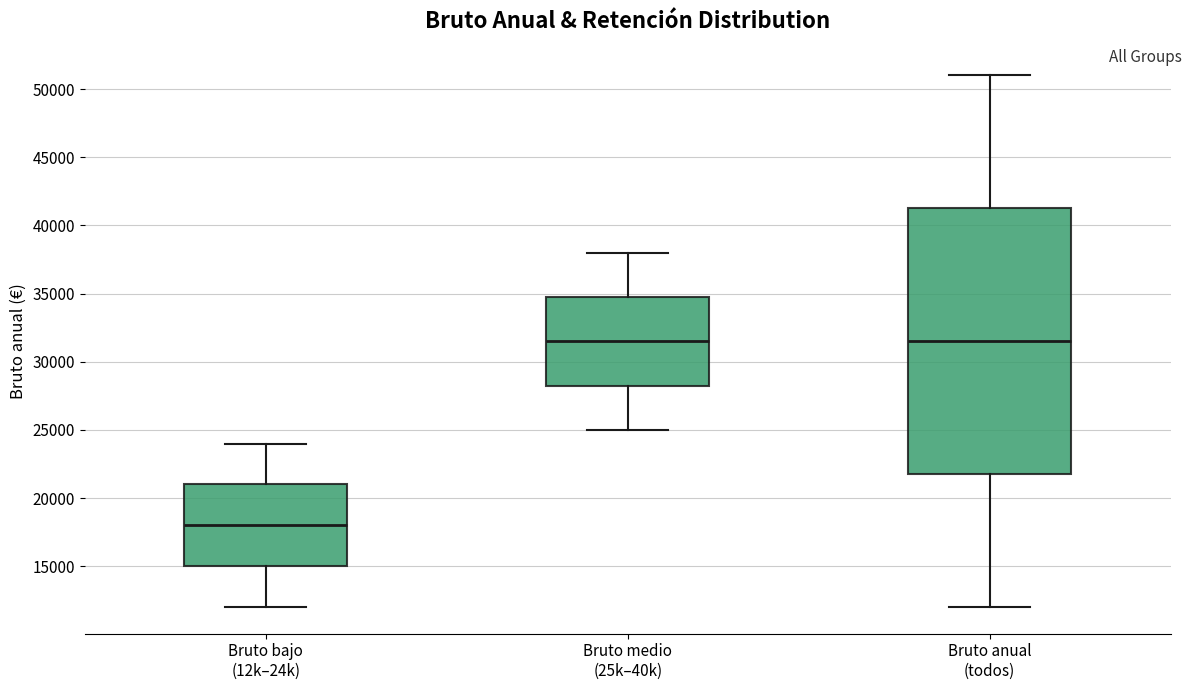

Reading left to right, transcribe this box plot: for each box, give where its median line is, the range the box spans, and where its two whiskers end, as read against the y-axis. The values are not printed on the chart, so give them approximately, as read against the axis.

Bruto bajo (12k–24k): median 18000, box 15000 to 21000, whiskers 12000 to 24000
Bruto medio (25k–40k): median 31500, box 28500 to 35000, whiskers 25000 to 38000
Bruto anual (todos): median 31500, box 22000 to 41500, whiskers 12000 to 51000